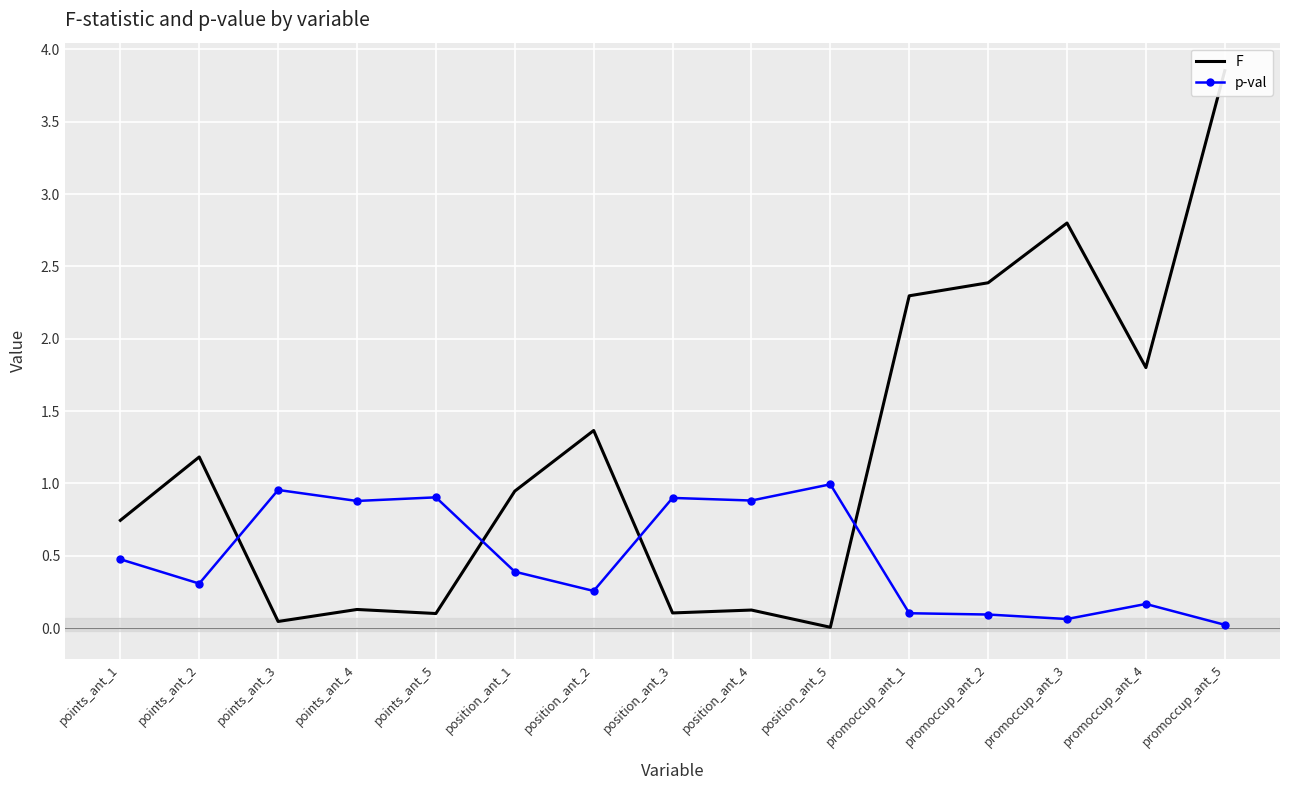

True or false: F has more than 0 points higher than both neighbors.

True